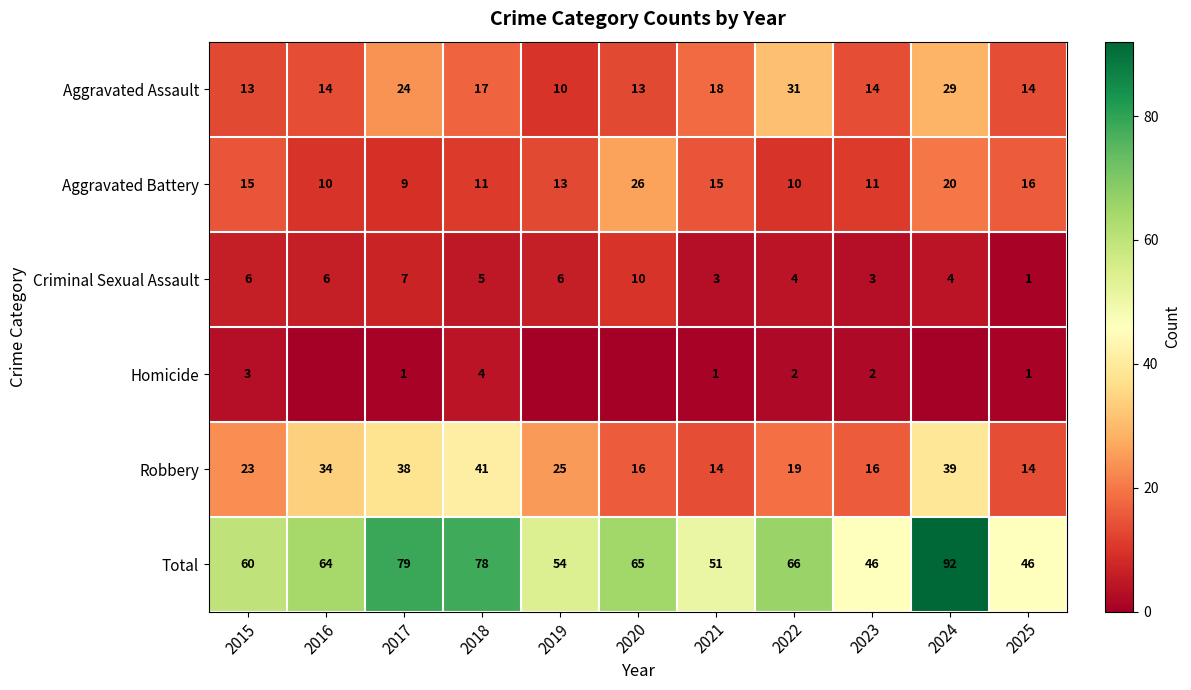

At which label does Robbery reach its peak?

2018